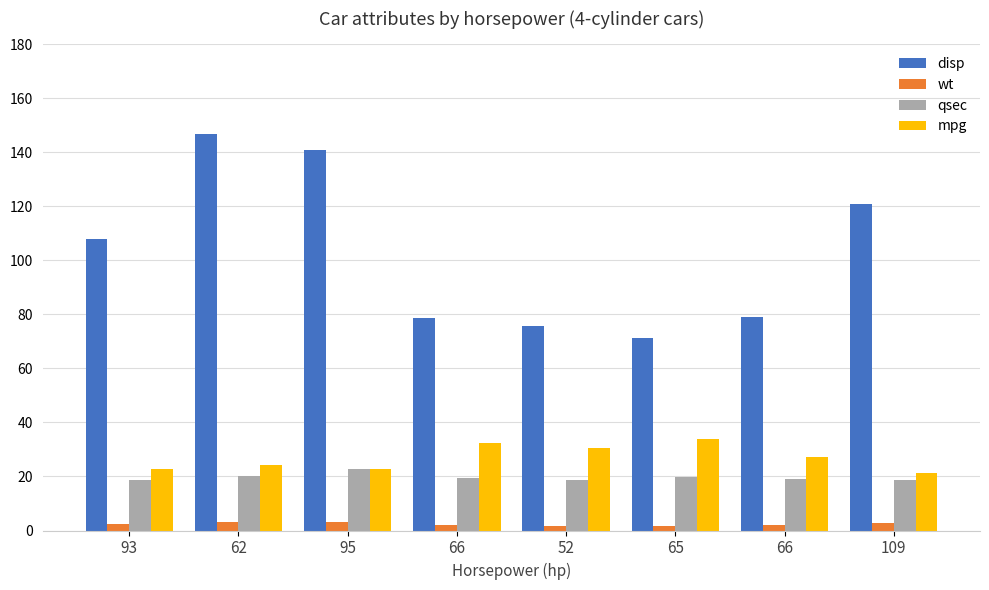

Count the number of categories in the chart.

8